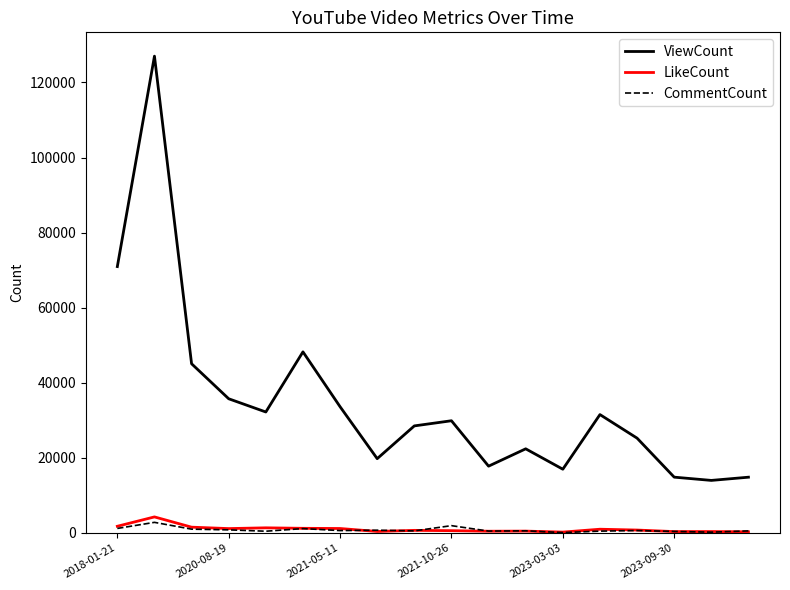

True or false: CommentCount and ViewCount intersect in this chart.

False